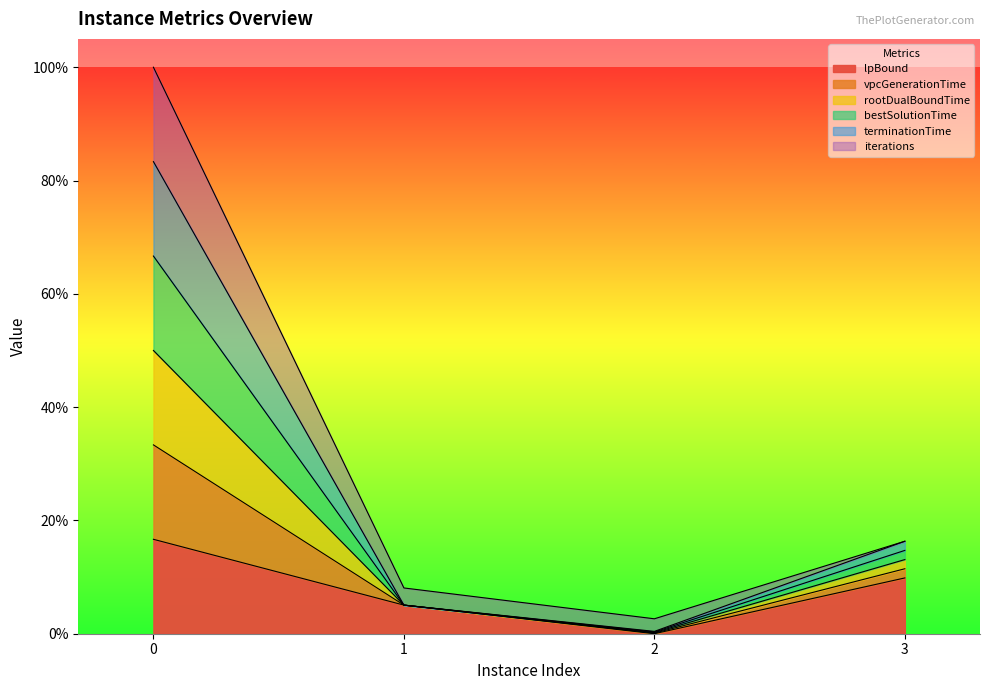

What is the spread (max minus min) of values at 3?

0.1